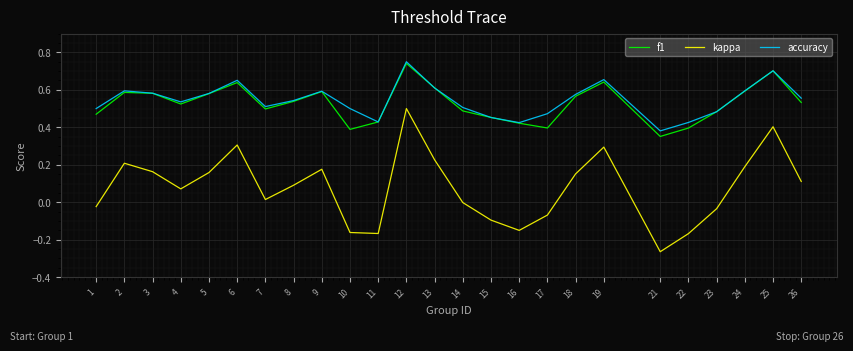

True or false: accuracy and kappa intersect in this chart.

False